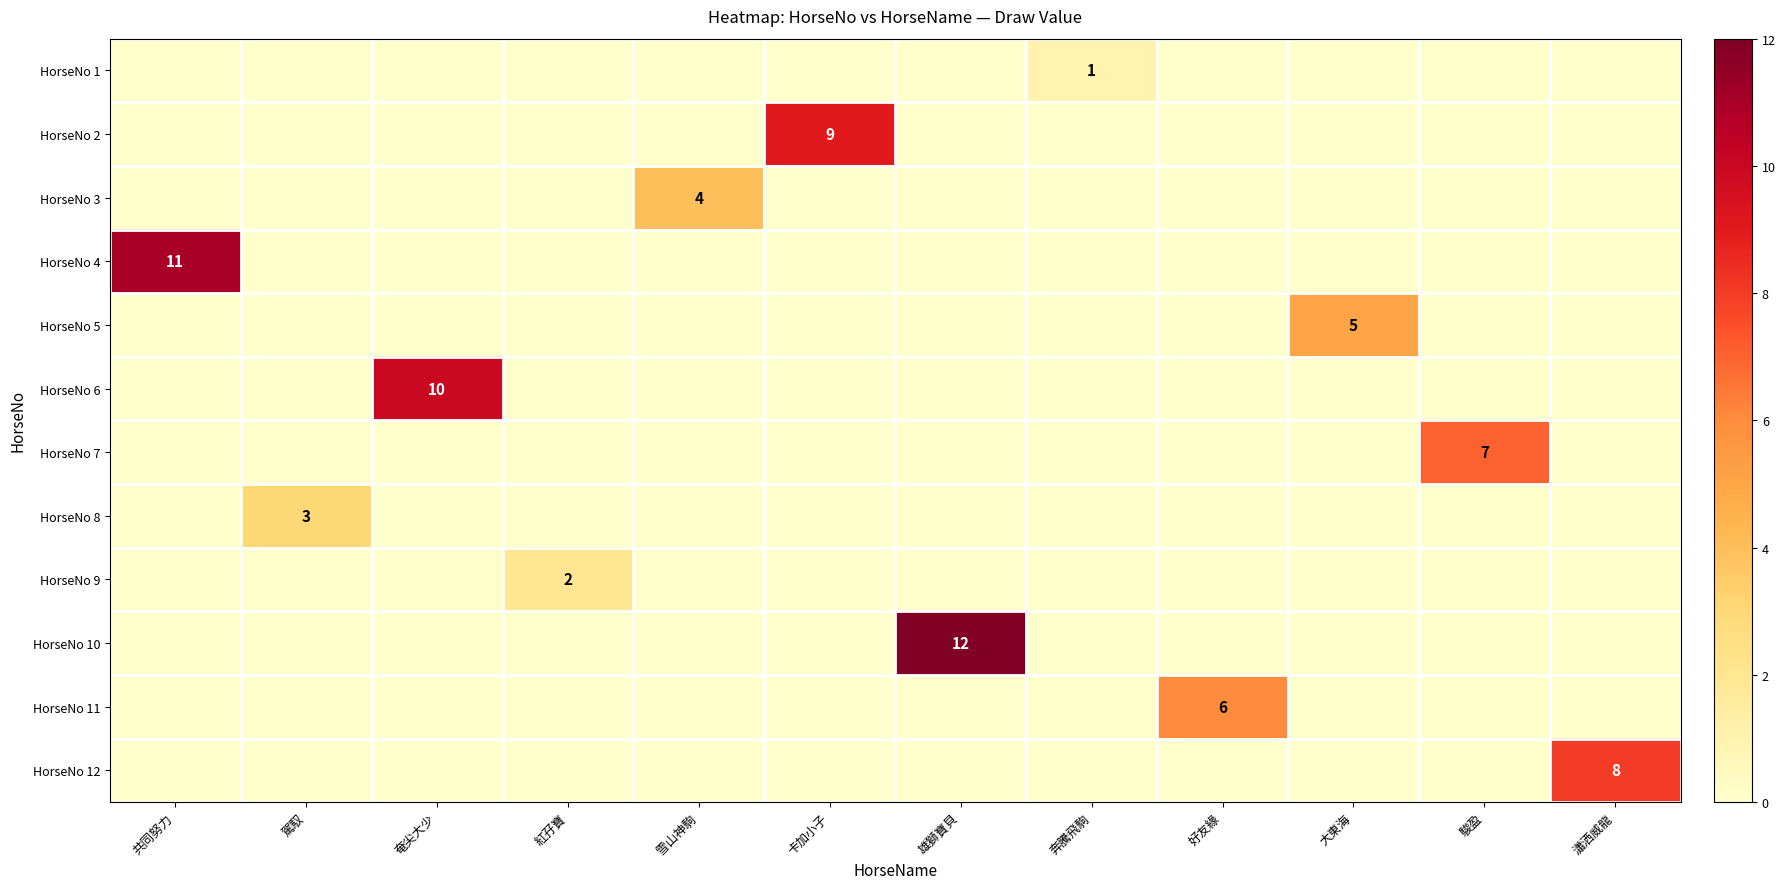

How many positive values does the HorseNo 3 series have?

1